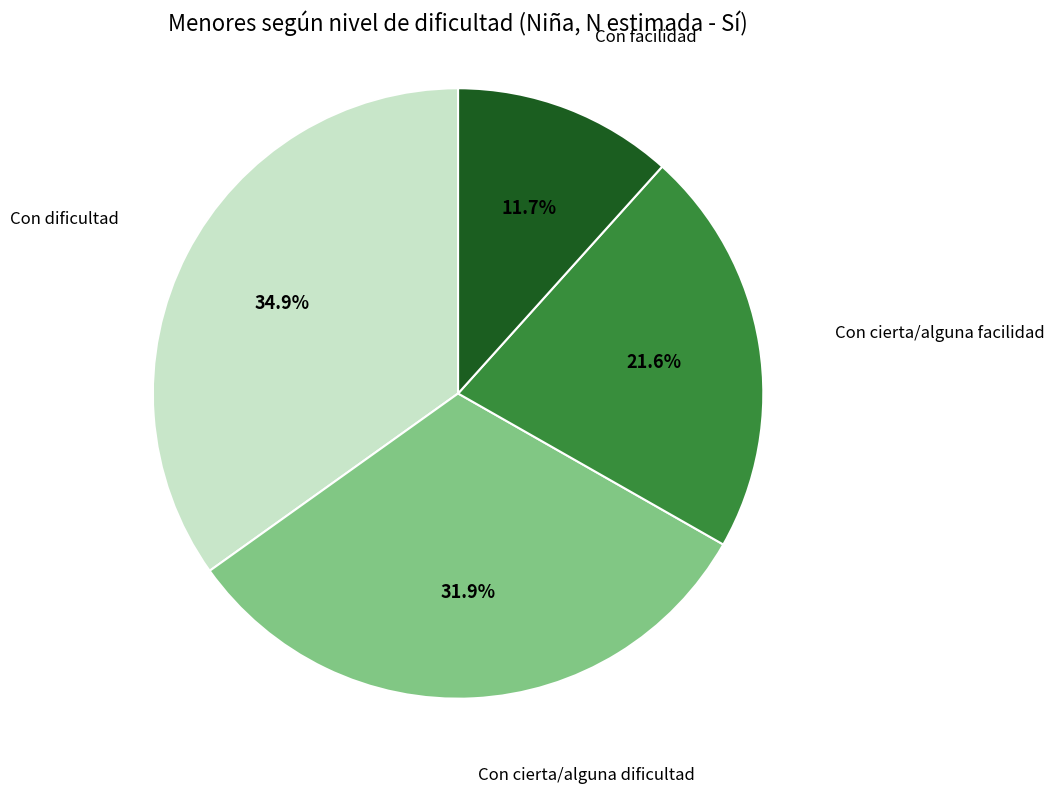

To the nearest percent, what is the difference between the largest and smallest slice percentages?

23%